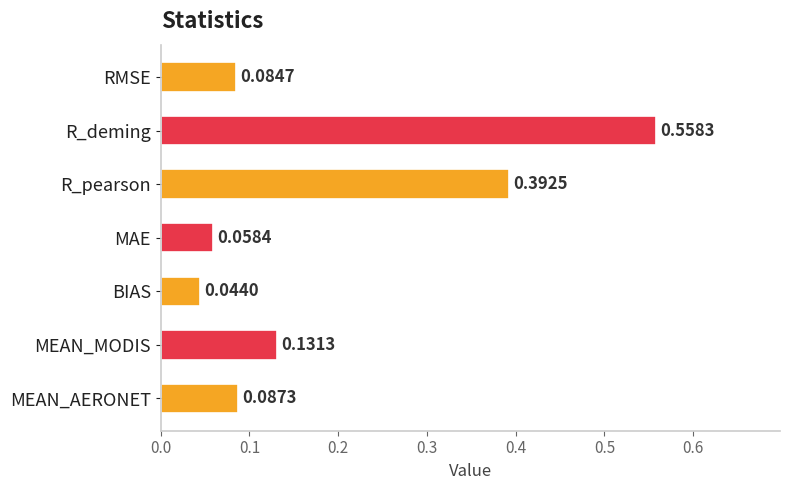

What is the difference between the second highest and minimum values?

0.3